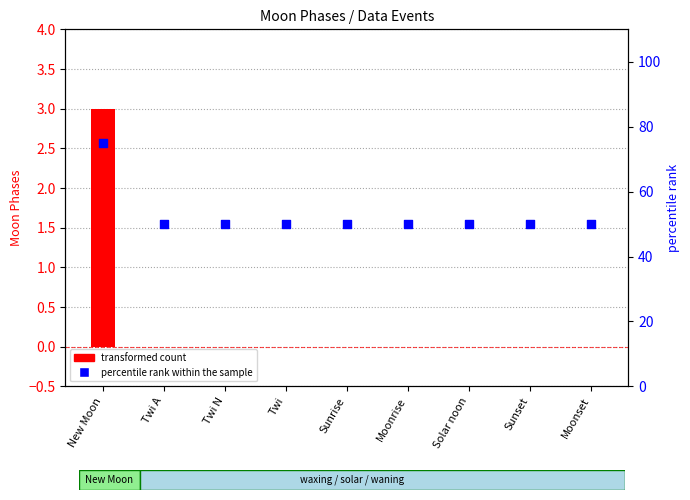

Which series contains the highest Y value?

percentile rank within the sample